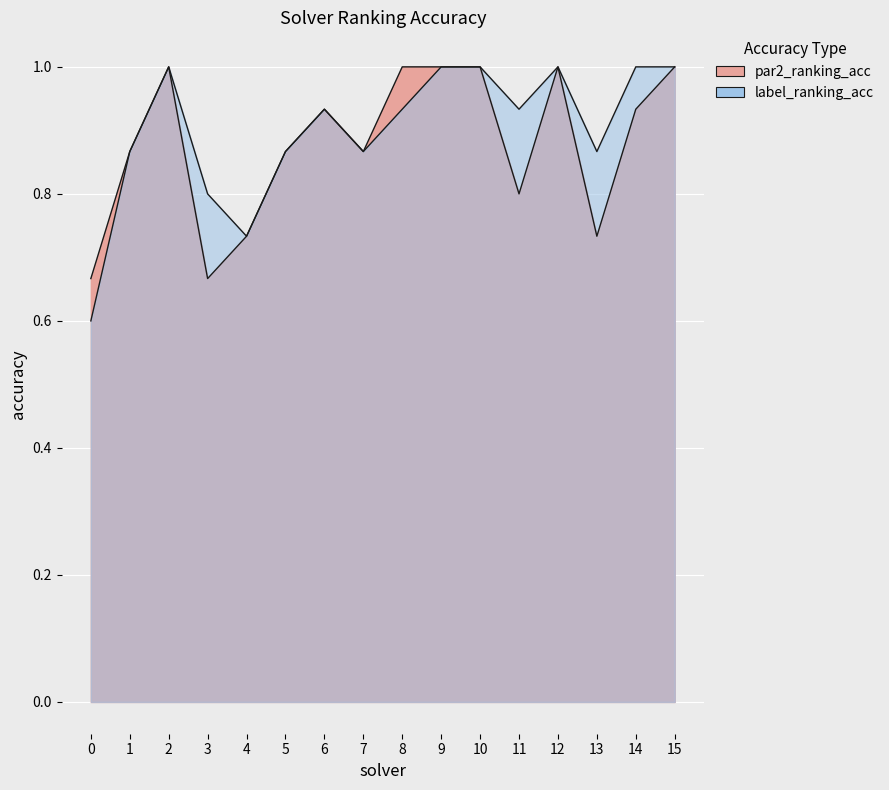

Reading right to left, extract all data points from this chart.

par2_ranking_acc: 15=1.0	14=0.9	13=0.7	12=1.0	11=0.8	10=1.0	9=1.0	8=1.0	7=0.9	6=0.9	5=0.9	4=0.7	3=0.7	2=1.0	1=0.9	0=0.7
label_ranking_acc: 15=1.0	14=1.0	13=0.9	12=1.0	11=0.9	10=1.0	9=1.0	8=0.9	7=0.9	6=0.9	5=0.9	4=0.7	3=0.8	2=1.0	1=0.9	0=0.6